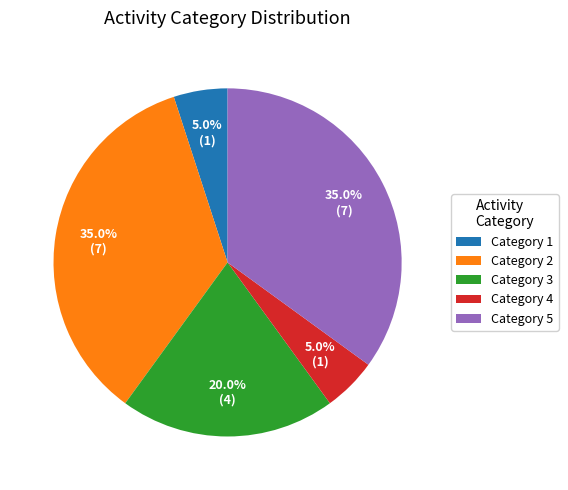

What is the ratio of the value at Category 5 to the value at Category 1?

7.0